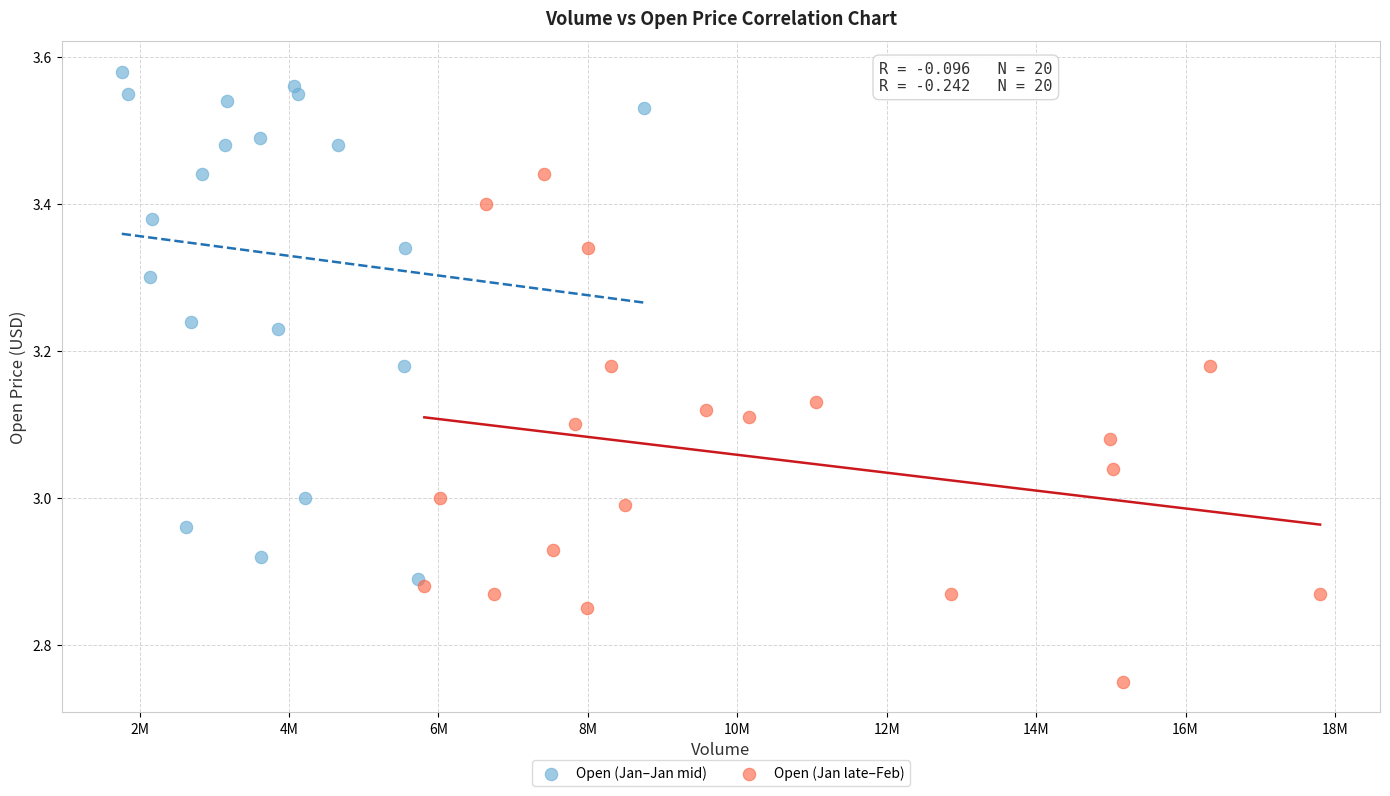

Which series contains the highest Y value?

Open (Jan–Jan mid)